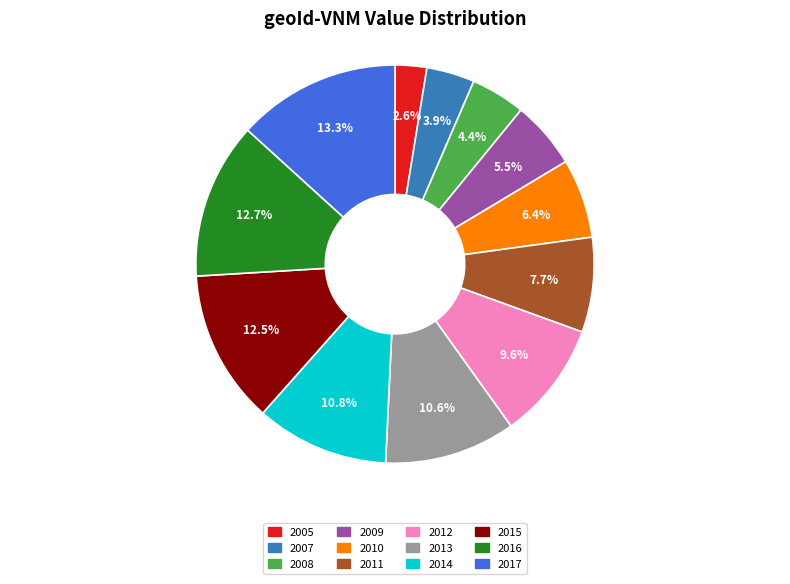

What is the ratio of the value at 2015 to the value at 2016?

1.0